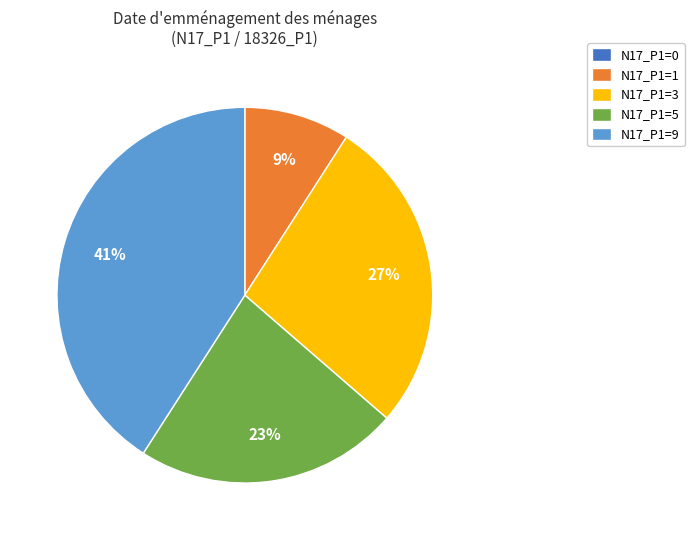

Do N17_P1=5 and N17_P1=9 together represent more than half of the pie?

Yes